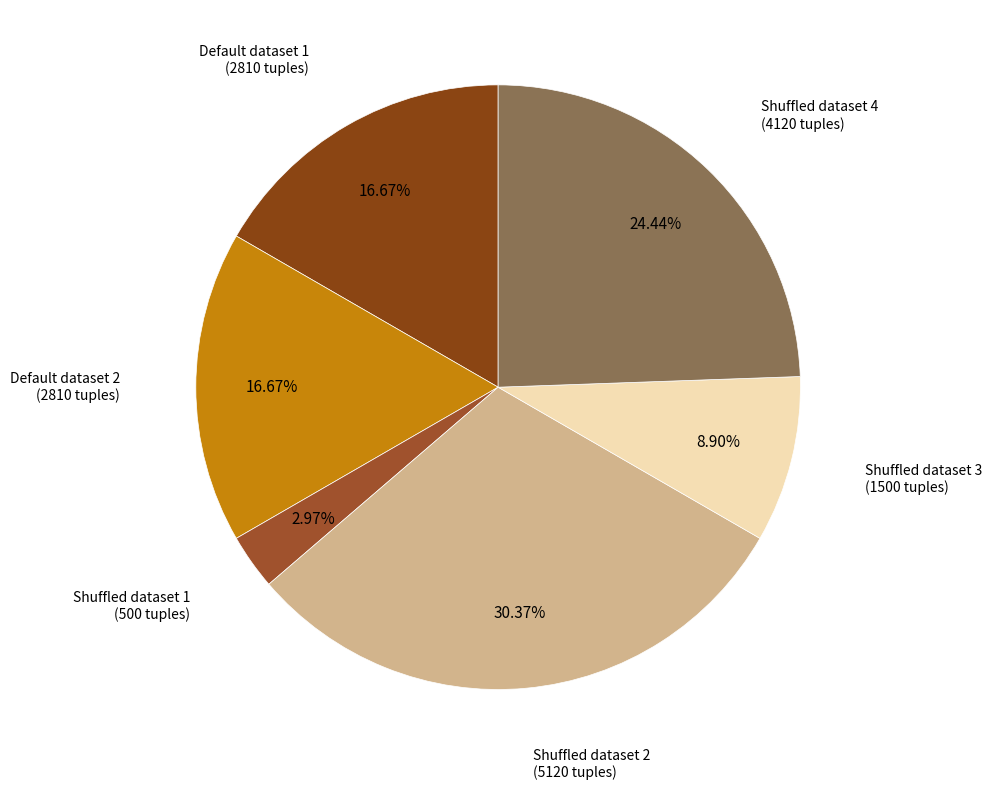

Count the number of slices in the pie.

6